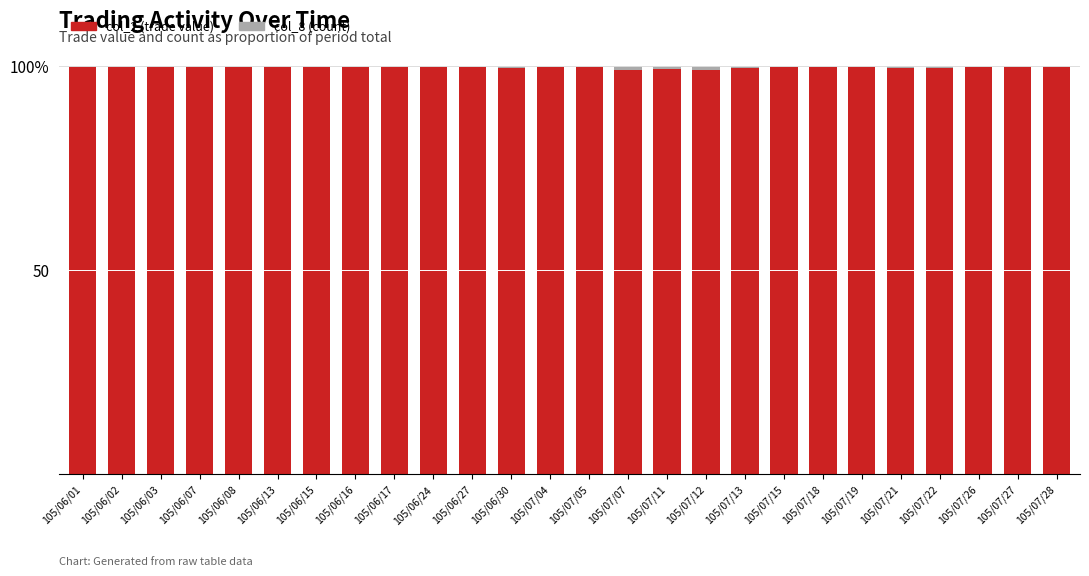

At which category is the sum across all series the highest?

105/06/08